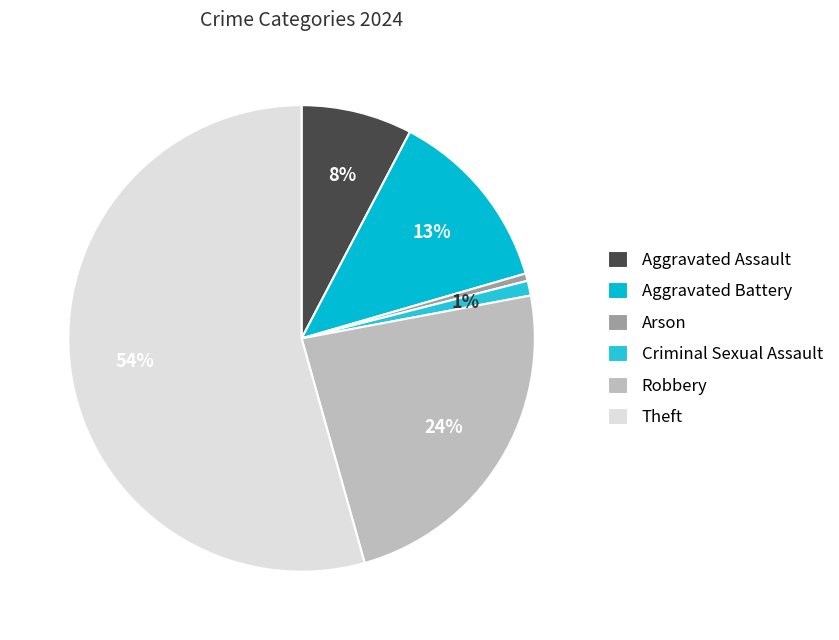

Count the number of slices in the pie.

6